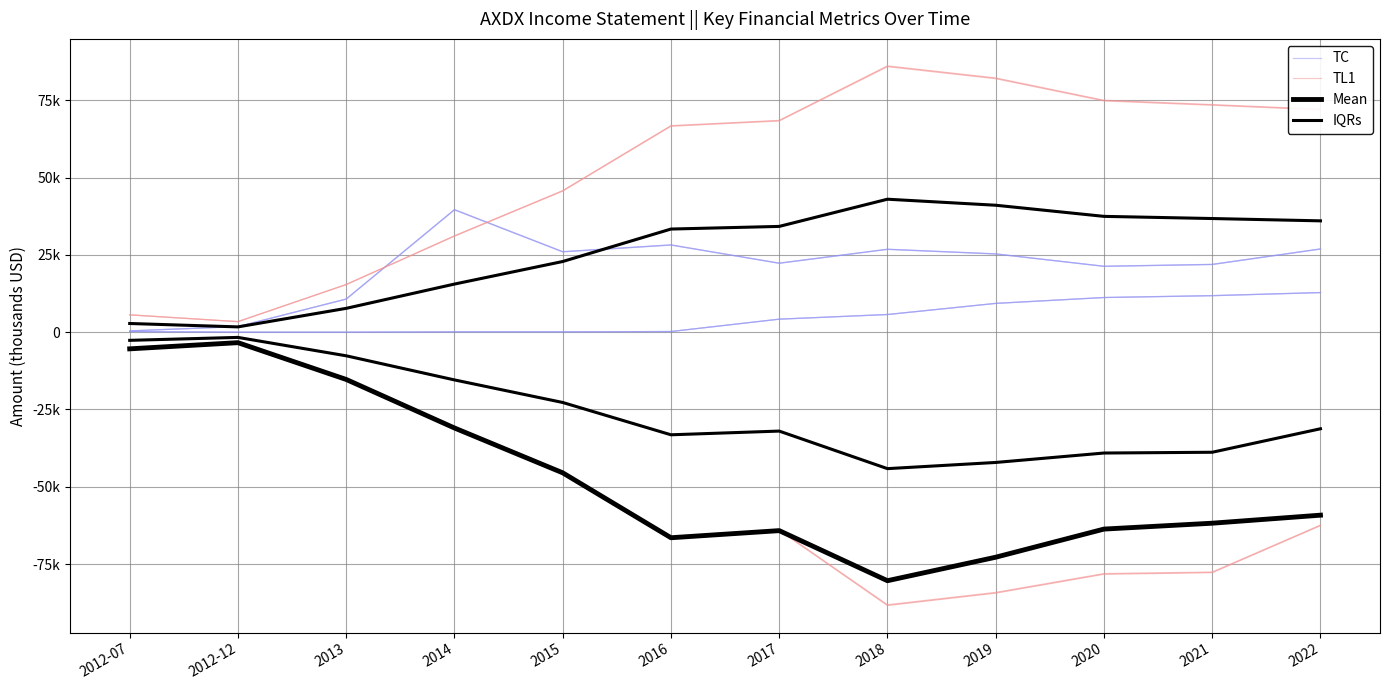

Reading left to right, transcribe all the data shown in this chart.

TC: 2012-07=199.7	2012-12=0.0	2013=0.0	2014=99.9	2015=99.9	2016=199.7	2017=4193.7	2018=5691.5	2019=9286.1	2020=11183.2	2021=11782.3	2022=12780.8
TL1: 2012-07=5591.6	2012-12=3394.9	2013=15376.9	2014=31053.4	2015=45631.5	2016=66599.9	2017=68297.4	2018=85871.0	2019=81976.9	2020=74787.7	2021=73389.8	2022=71892.0
Mean: 2012-07=-5400.0	2012-12=-3400.0	2013=-15300.0	2014=-31000.0	2015=-45500.0	2016=-66500.0	2017=-64200.0	2018=-80400.0	2019=-72800.0	2020=-63700.0	2021=-61800.0	2022=-59200.0
IQRs: 2012-07=2800.0	2012-12=1700.0	2013=7700.0	2014=15550.0	2015=22850.0	2016=33350.0	2017=34200.0	2018=43000.0	2019=41050.0	2020=37450.0	2021=36750.0	2022=36000.0